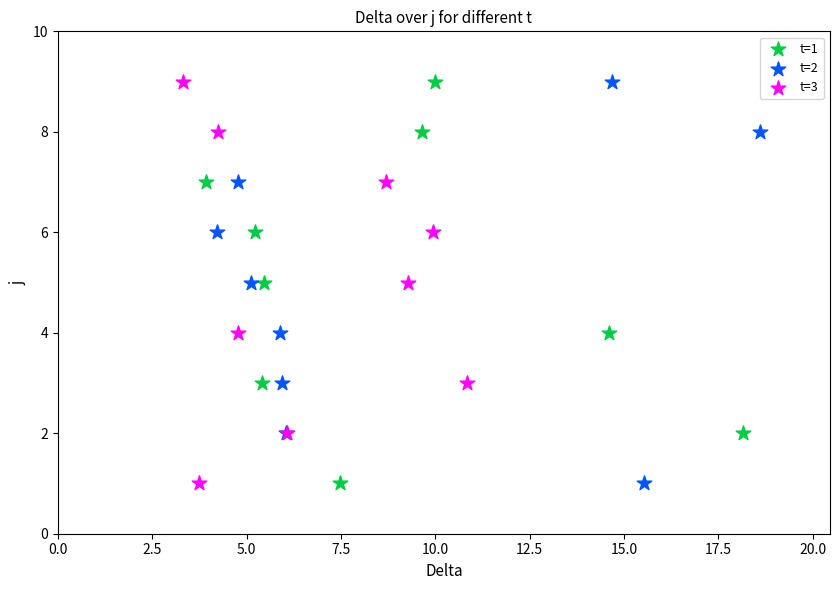

What are all the series names shown in the legend?

t=1, t=2, t=3